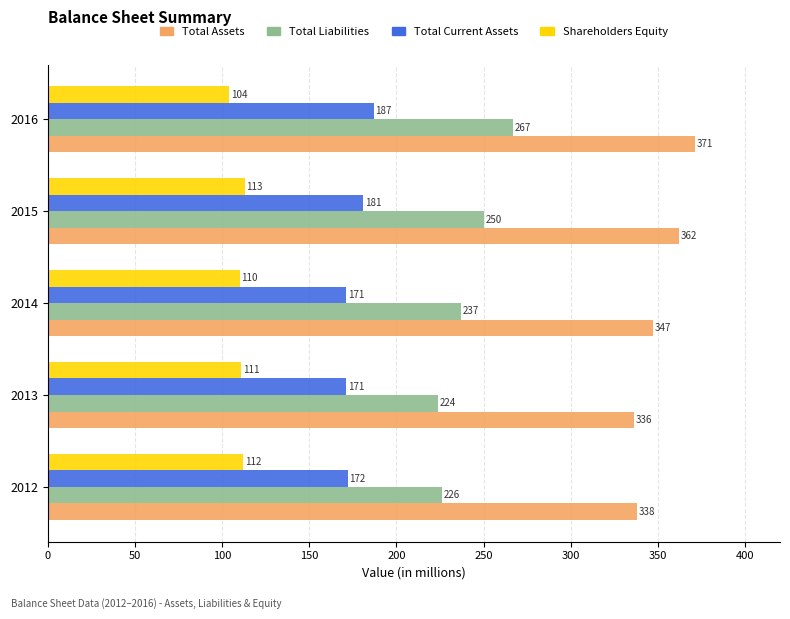

What is the sum of all Total Current Assets values?

882